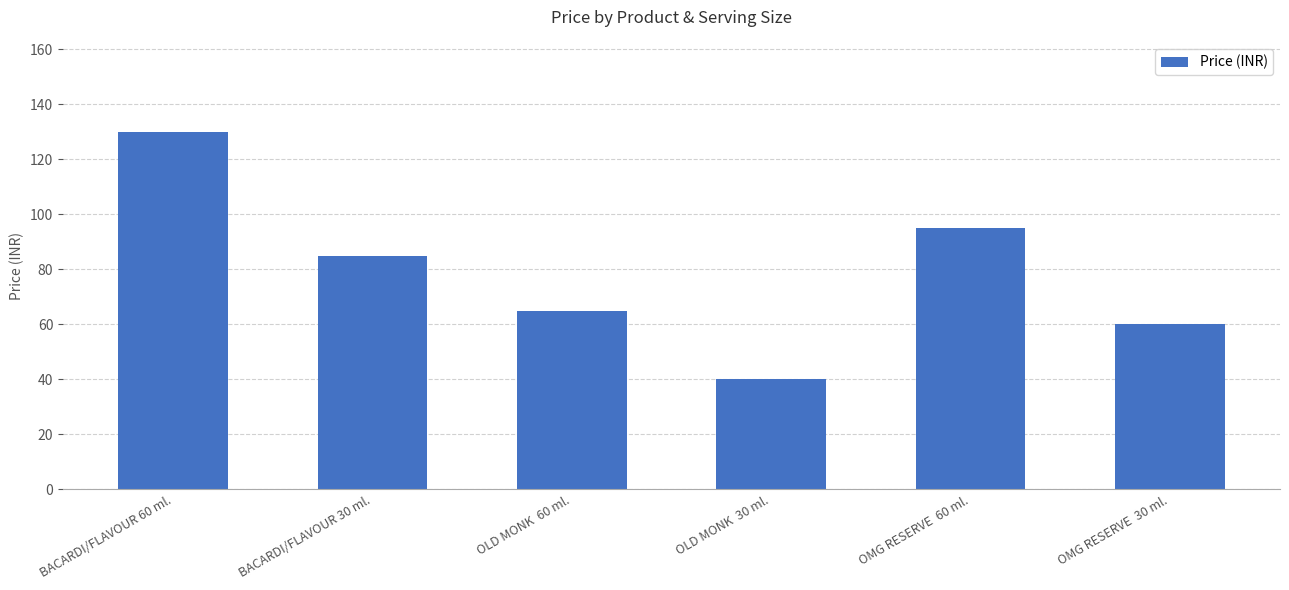

What is the value of the 5th bar from the left?

95